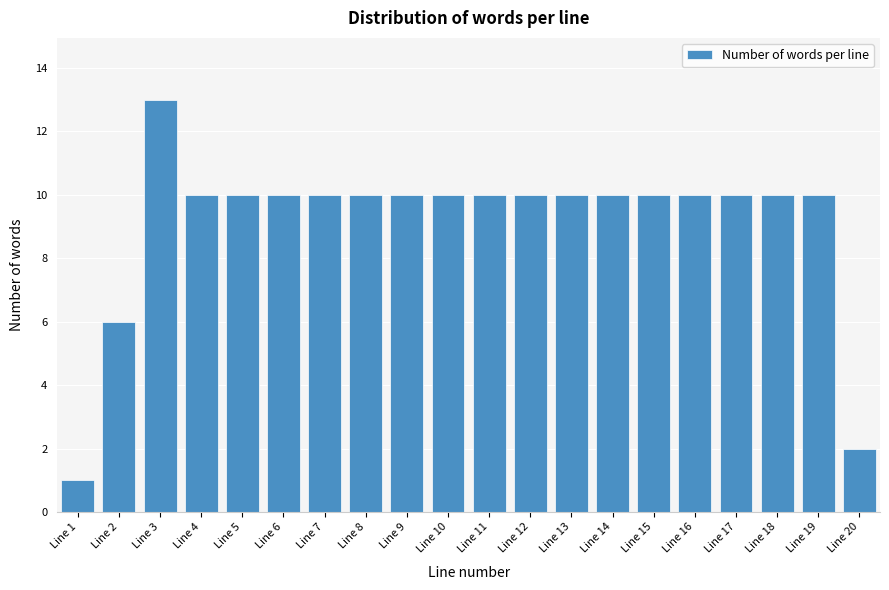

Reading left to right, extract all data points from this chart.

1	6	13	10	10	10	10	10	10	10	10	10	10	10	10	10	10	10	10	2